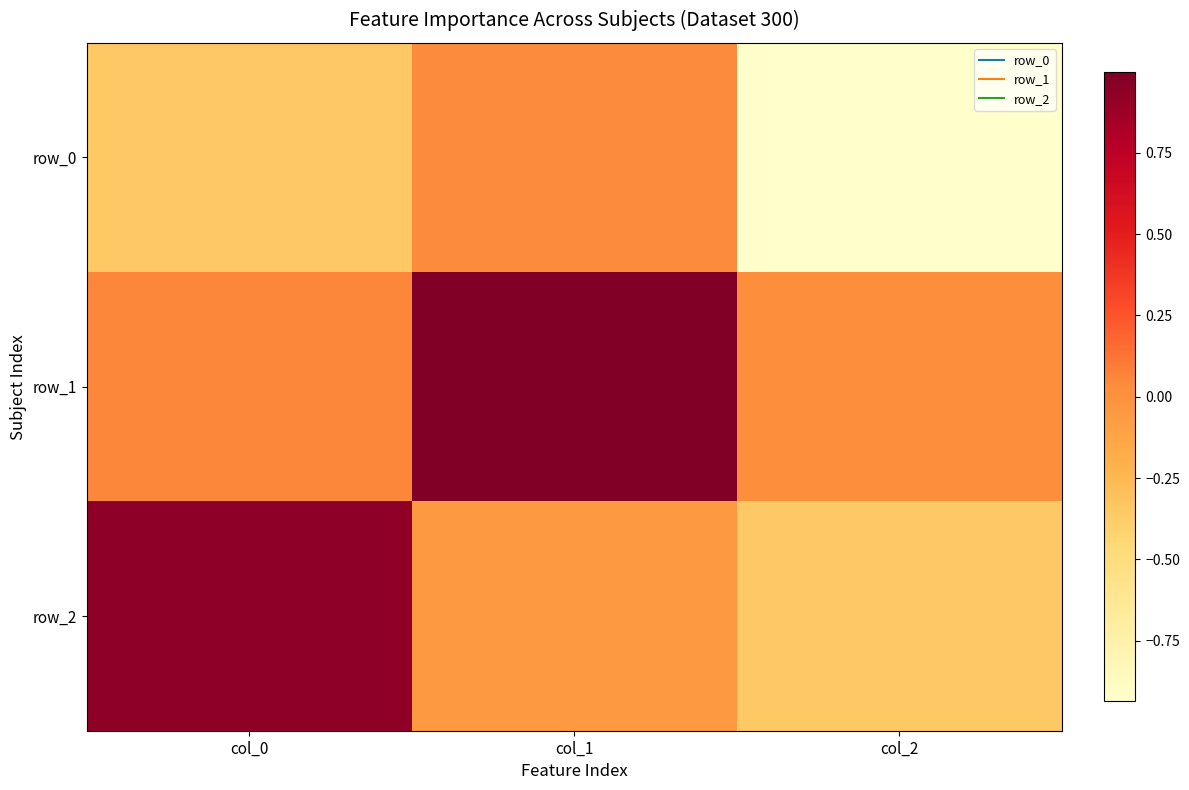

Reading right to left, list all the values displayed in this chart.

row_0: col_2=-0.9	col_1=0.0	col_0=-0.3
row_1: col_2=0.0	col_1=1.0	col_0=0.1
row_2: col_2=-0.4	col_1=-0.1	col_0=0.9